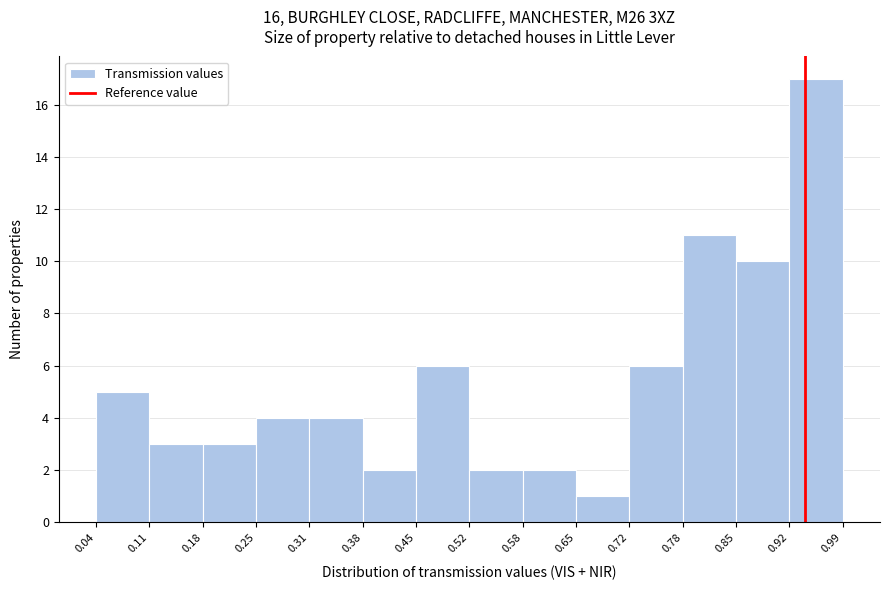

Reading left to right, list every bar in this chart as the range it spans on the x-axis followed by its height. The values are not printed on the chart, so give them approximately, as read against the axis.

0.04 to 0.11: 5
0.11 to 0.18: 3
0.18 to 0.25: 3
0.25 to 0.31: 4
0.31 to 0.38: 4
0.38 to 0.45: 2
0.45 to 0.52: 6
0.52 to 0.58: 2
0.58 to 0.65: 2
0.65 to 0.72: 1
0.72 to 0.78: 6
0.78 to 0.85: 11
0.85 to 0.92: 10
0.92 to 0.99: 17